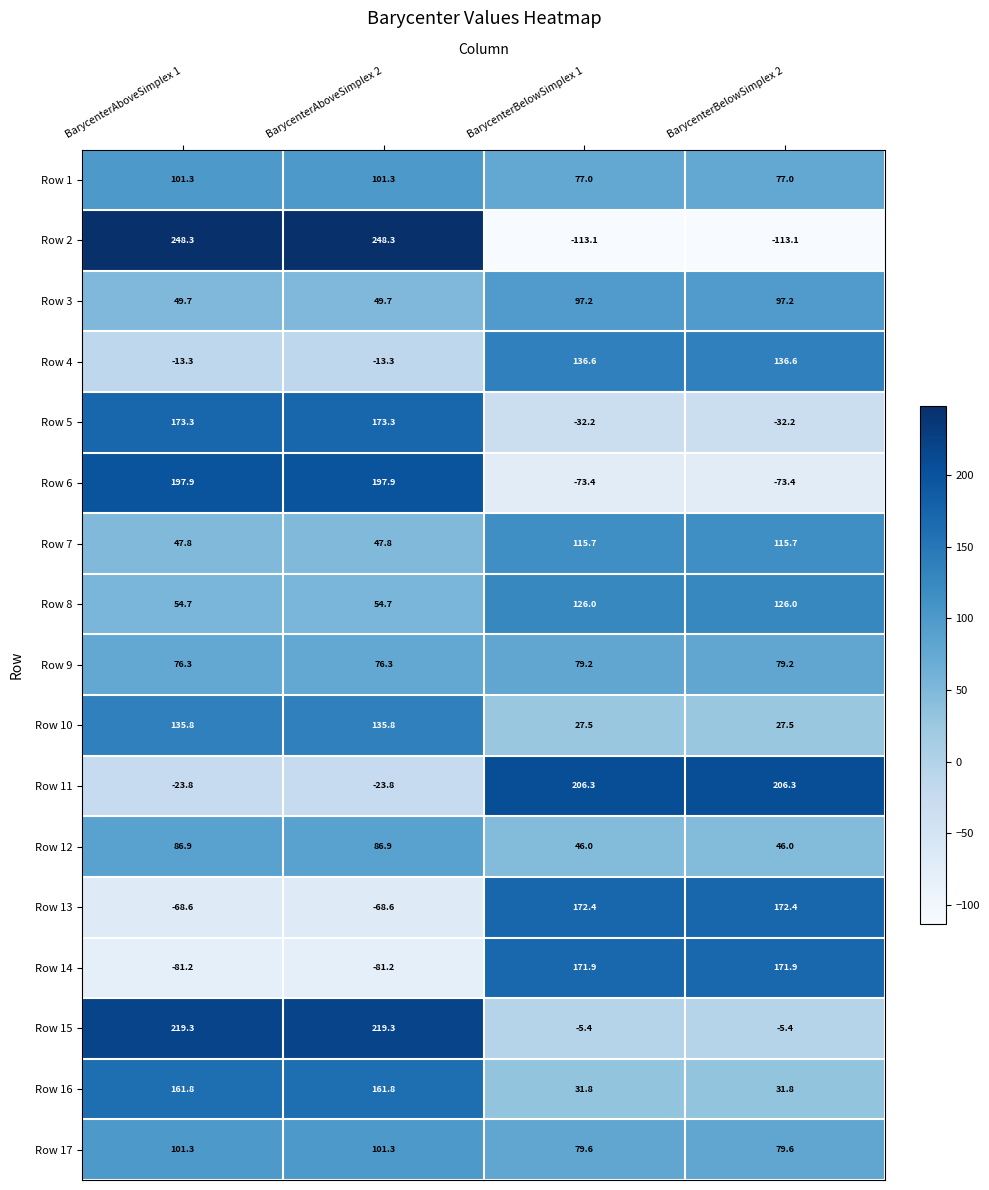

Is it true that Row 5 equals -32.2 at BarycenterBelowSimplex 1?

True